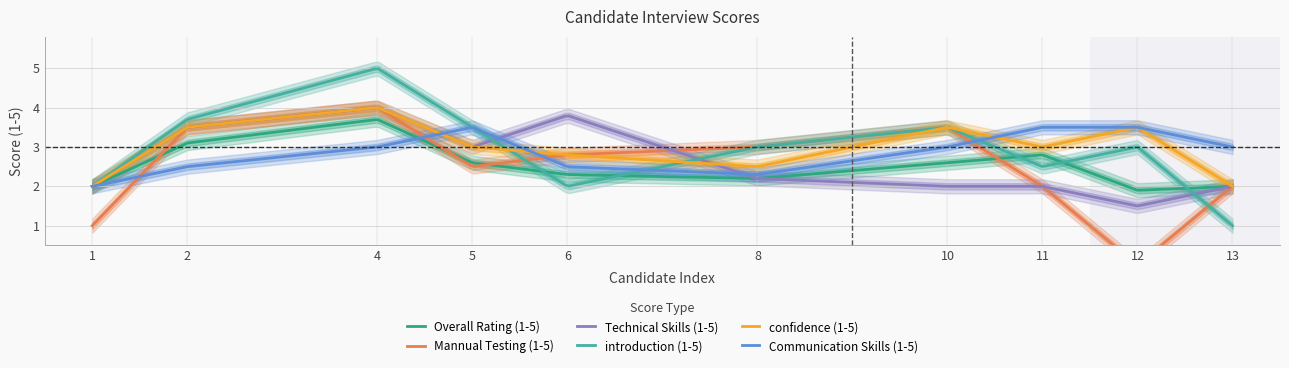

Does the chart have visible grid lines?

Yes